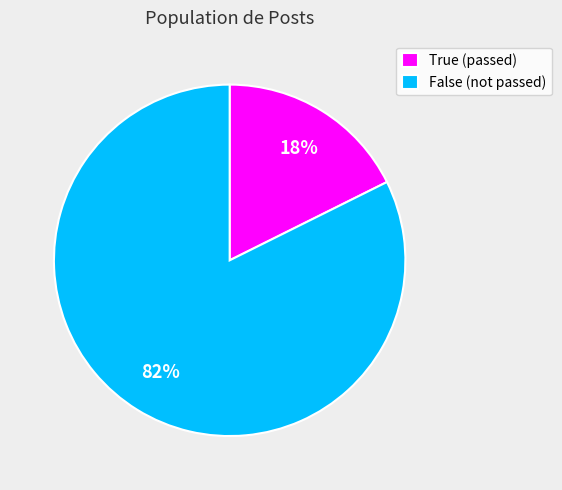

Combined, do False (not passed) and True (passed) account for over 50%?

Yes